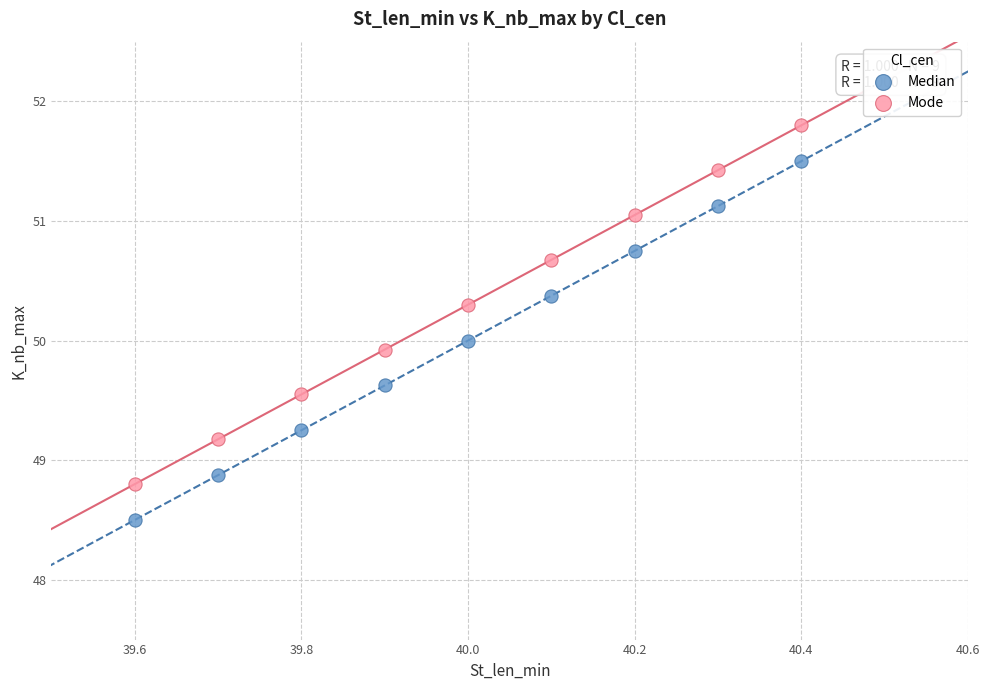

Across all data points, what is the range of Y values (max minus min)?

3.3